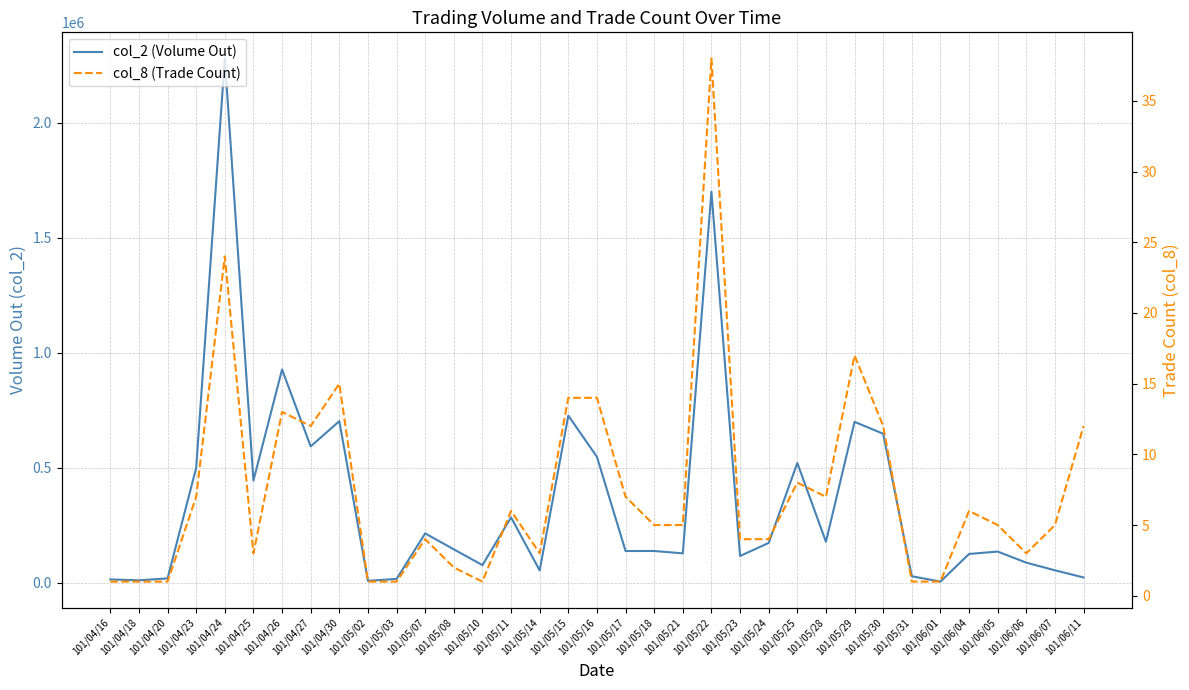

What value does the col_8 (Trade Count) series have at 101/06/11?

12